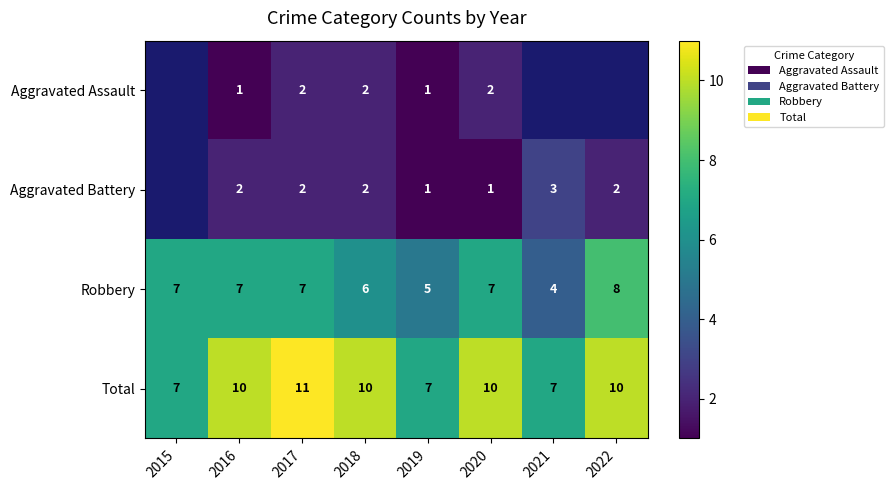

The value of Aggravated Assault at 2017 is 2. True or false?

True